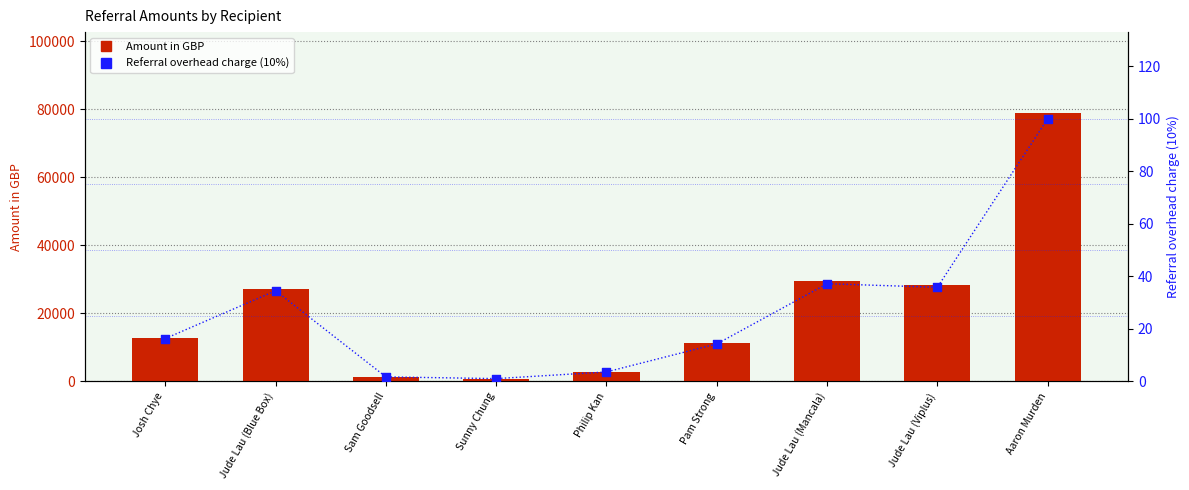

Is the value of Amount in GBP at Philip Kan greater than the value of Referral overhead charge (10%) at Jude Lau (Viplus)?

Yes